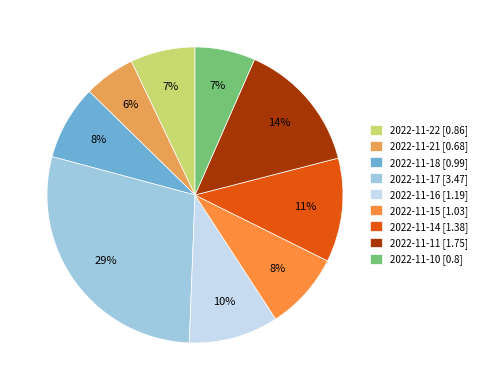

Is 2022-11-22 the majority of the pie?

No